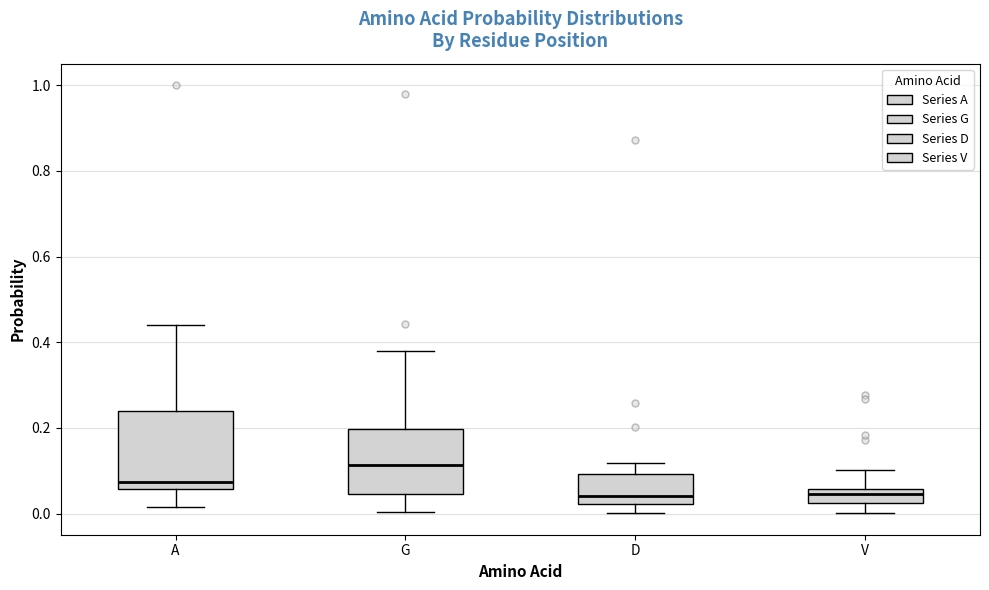

Where does the upper whisker of the box for D end on the y-axis? The values are not printed on the chart, so give them approximately, as read against the axis.

0.12